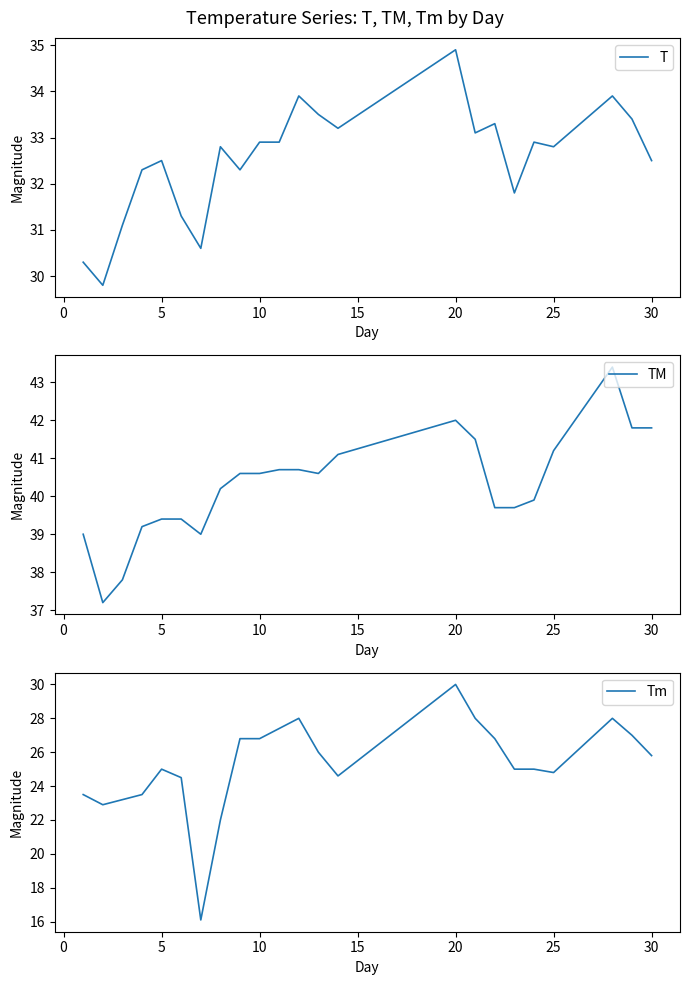

At how many categories does at least one series exceed 38?

21